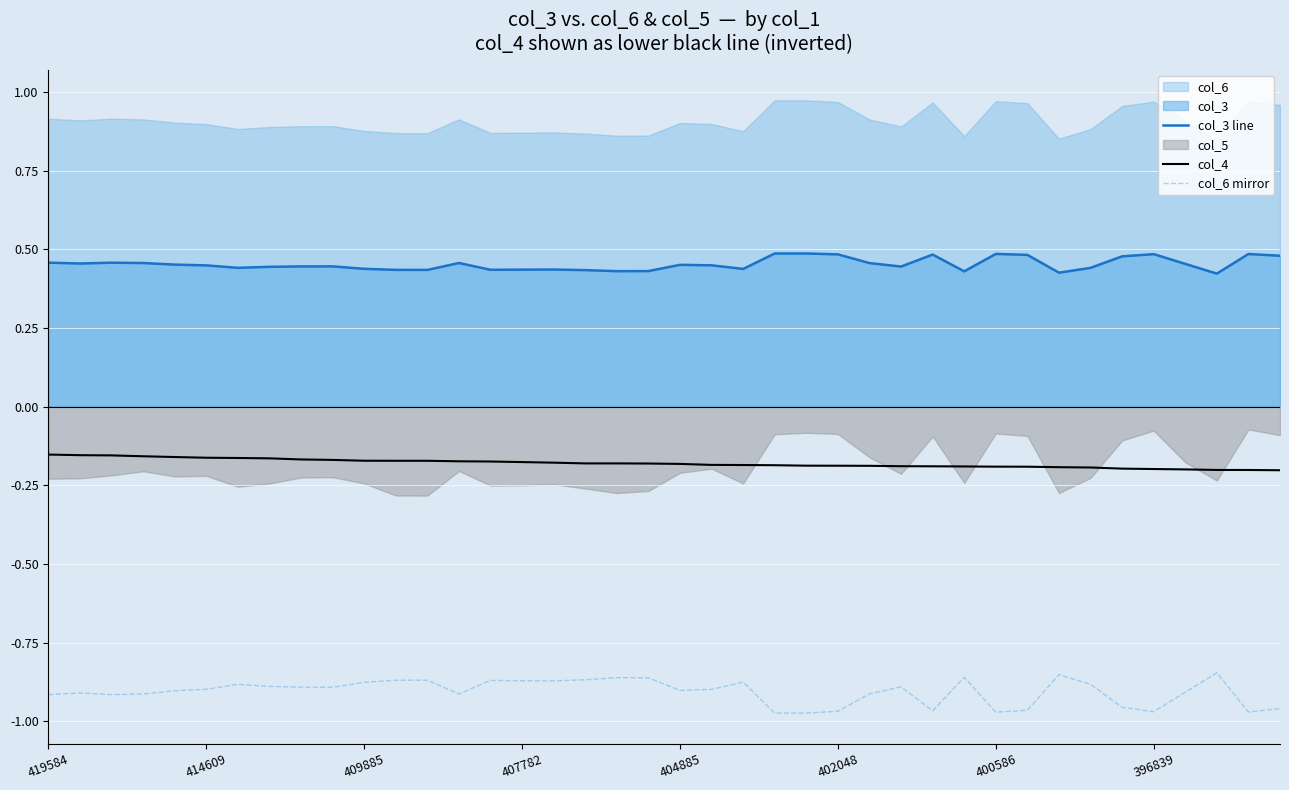

What is the approximate value of col_4 at 11?

-0.2